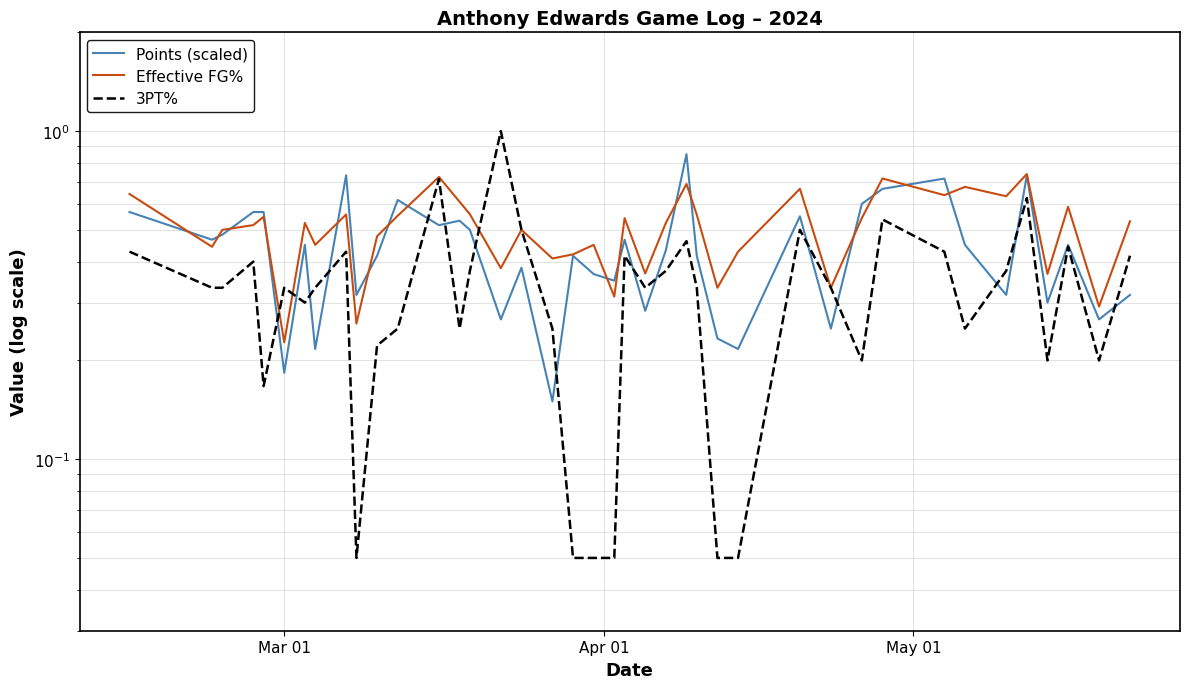

What is the spread (max minus min) of values at Mar 01?

0.2